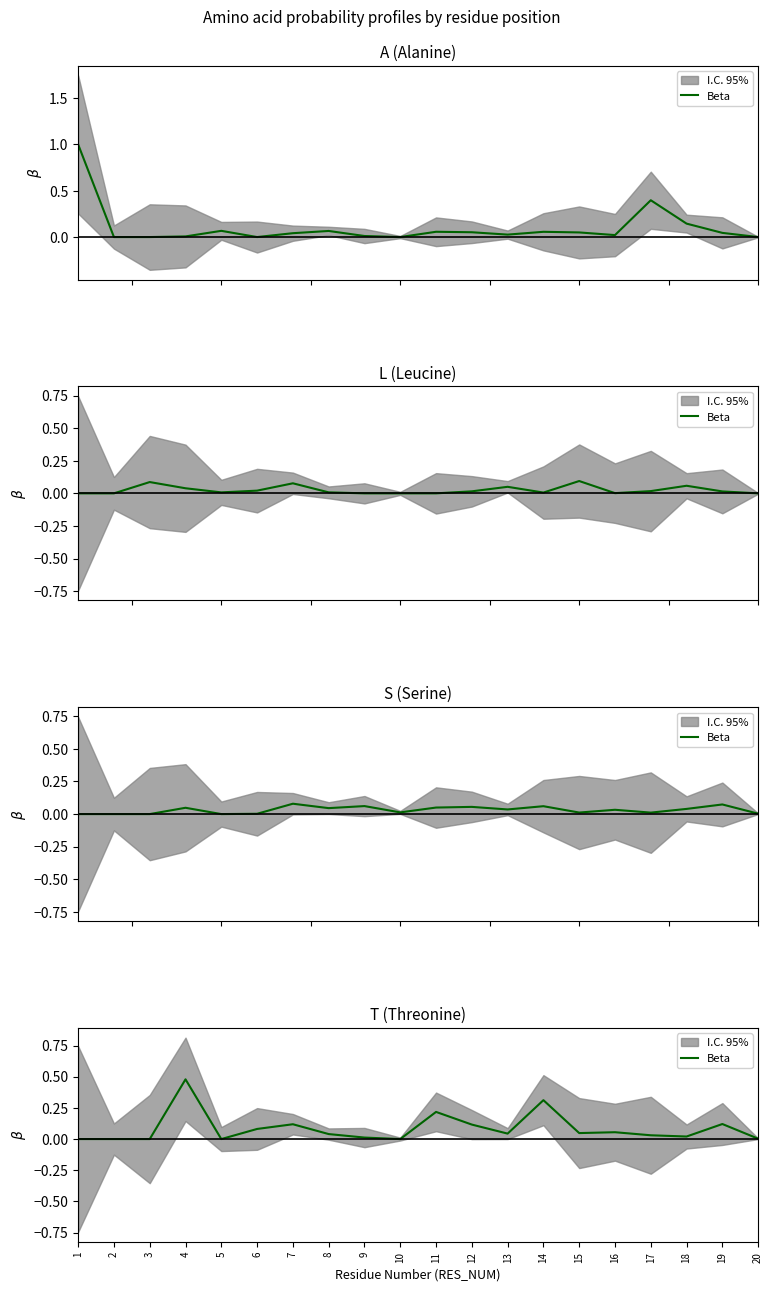

How many points are lower than both their immediate neighbors (excluding endpoints)?

5